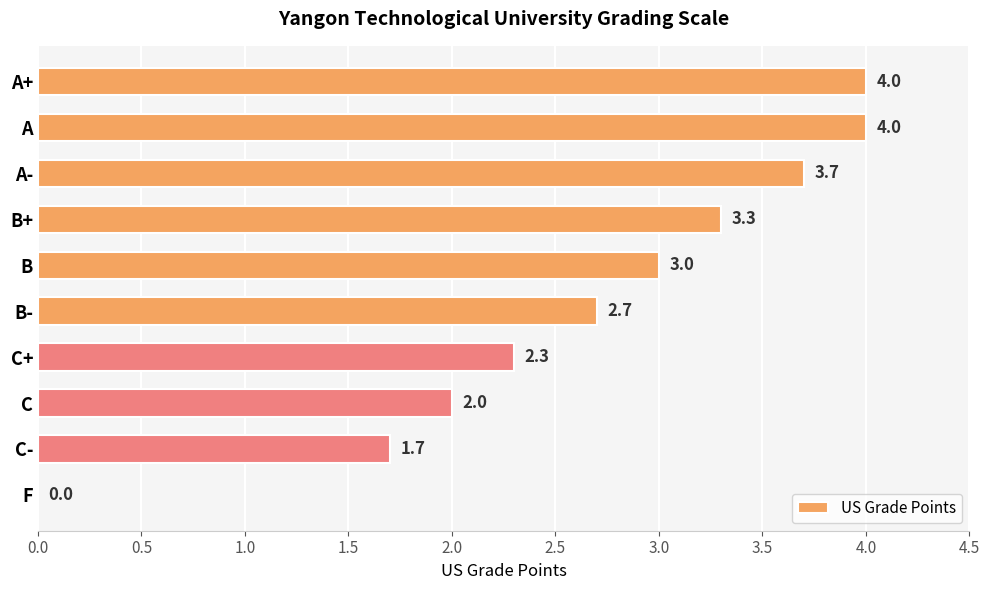

What is the ratio of the value at C+ to the value at A+?

0.6